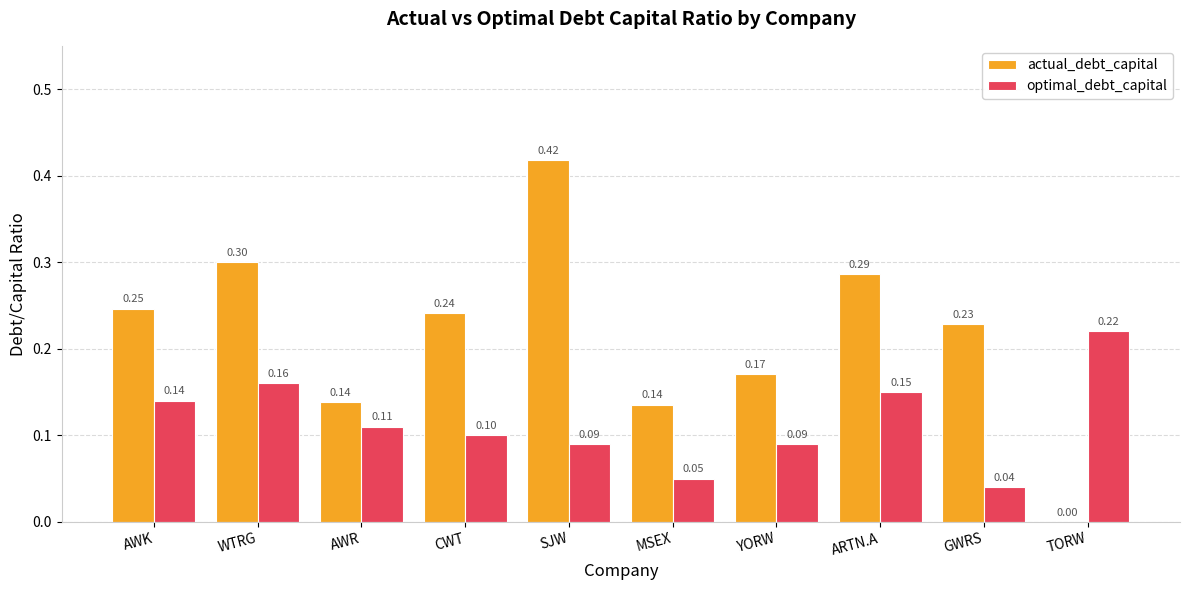

Which category has the highest value across all series?

SJW